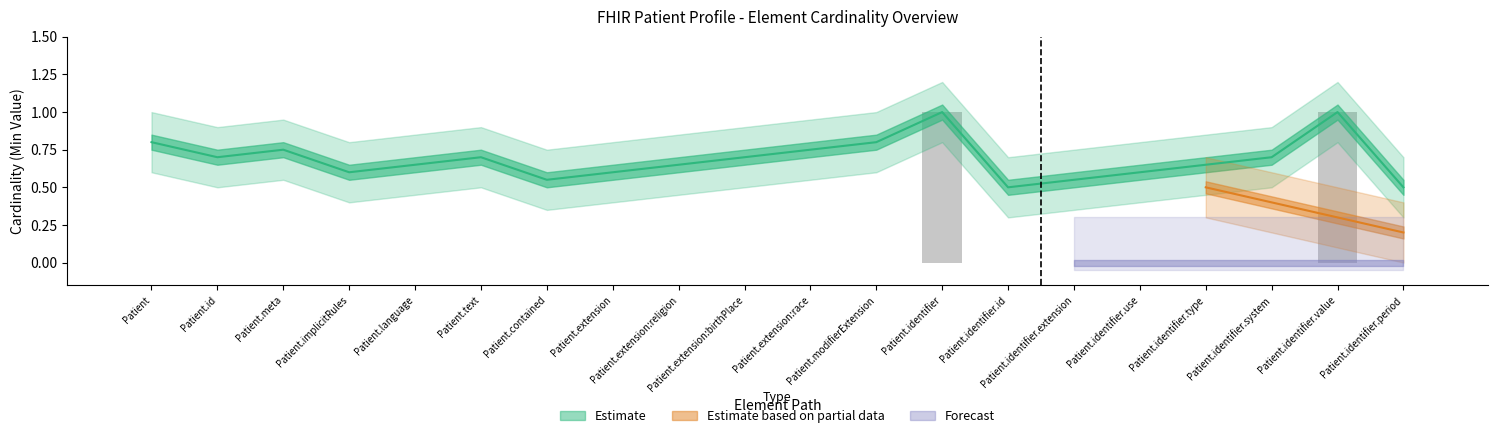

Where is the data nearest to the value 0?

Patient